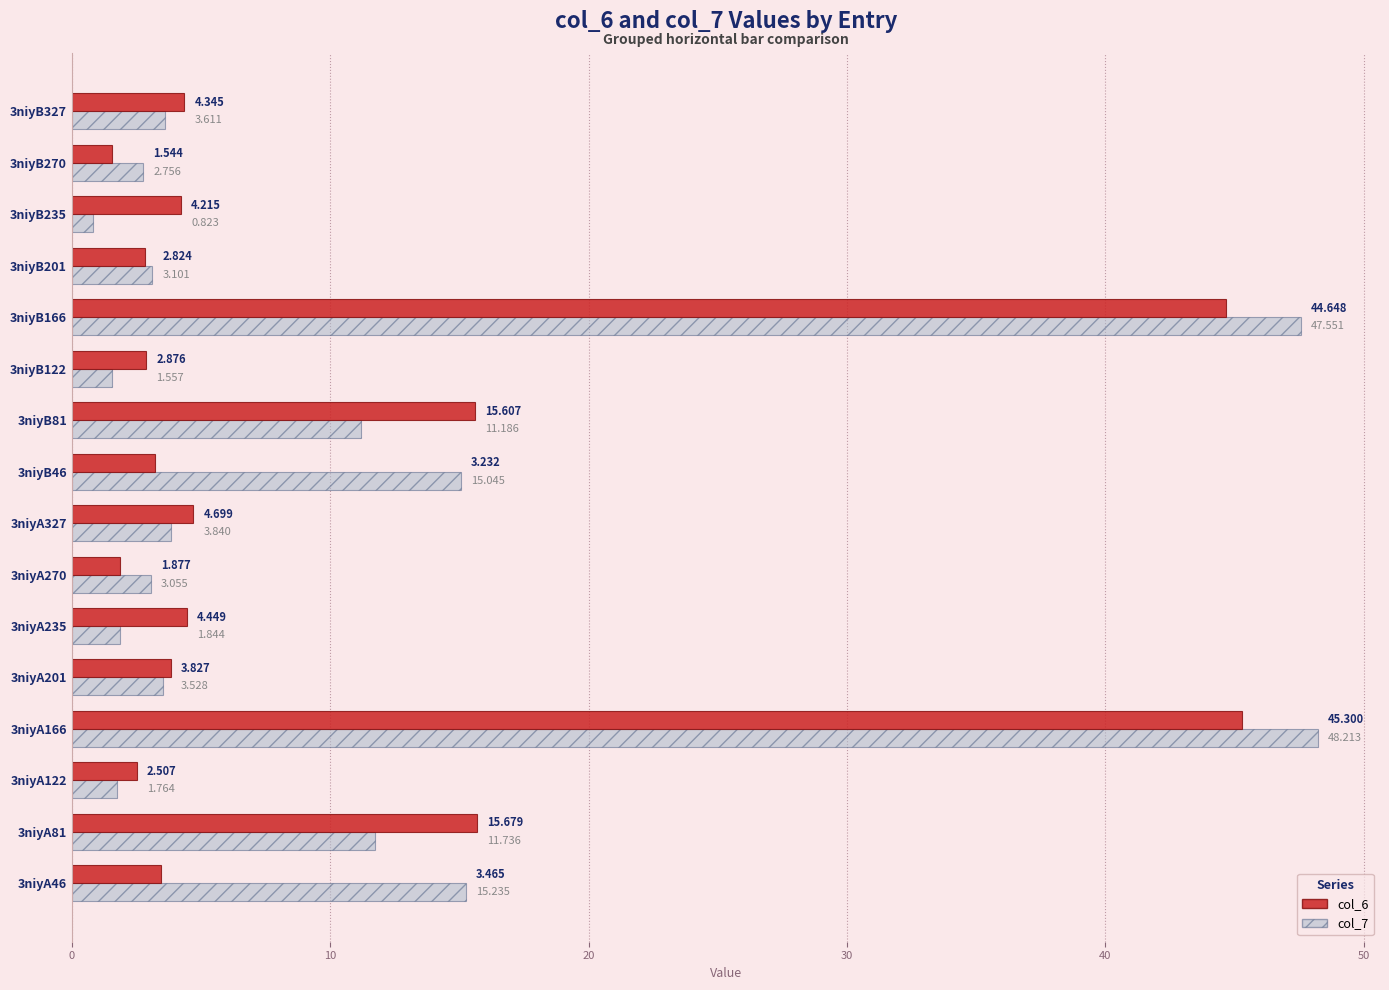

How many data points in col_7 are above 3?

11